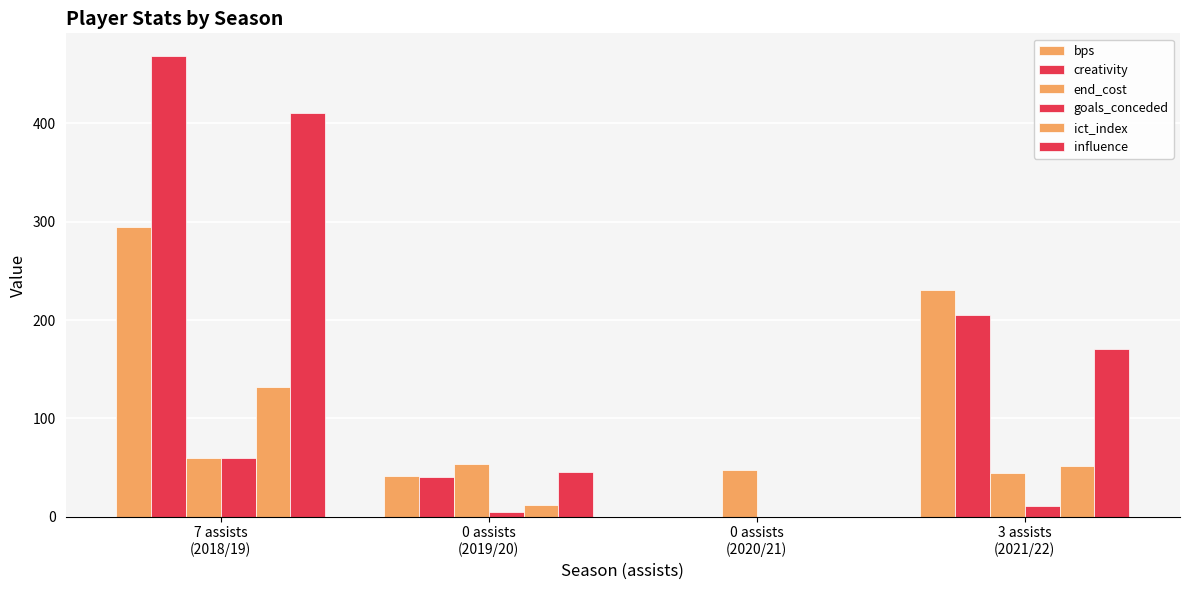

Rank the series by their maximum value, from highest to lowest.

creativity, influence, bps, ict_index, end_cost, goals_conceded